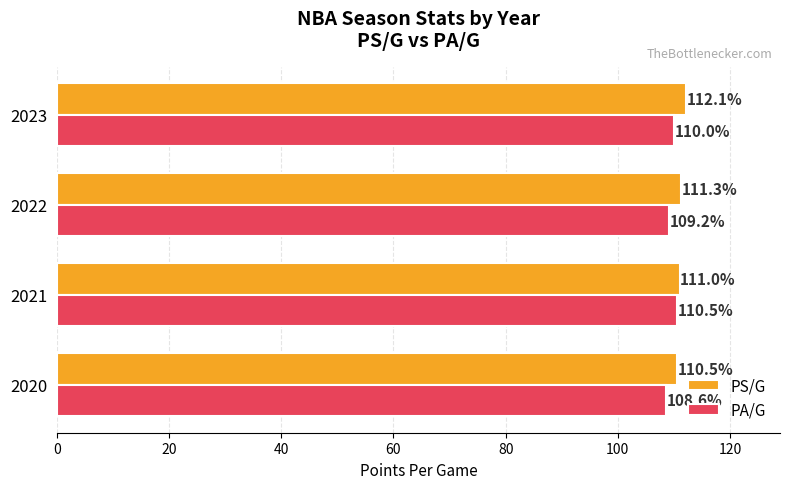

What is the difference between the maximum and minimum values in the PA/G series?

1.9